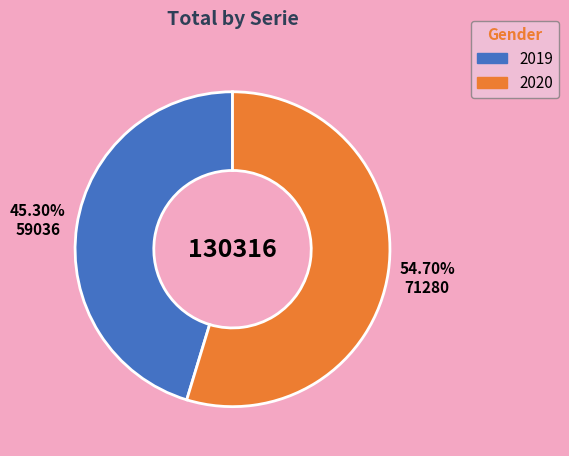

To the nearest percent, what is the difference between the 2019 and 2020 slice percentages?

9%